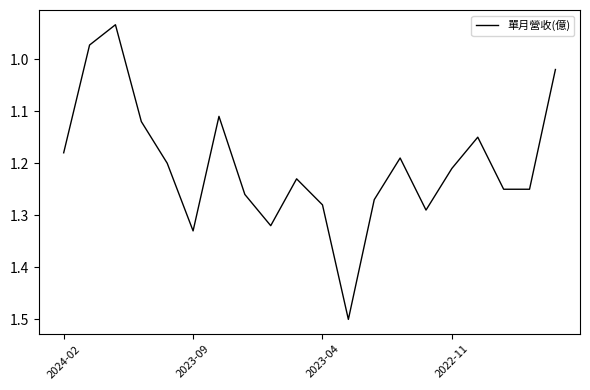

How many lines are shown in the chart?

1